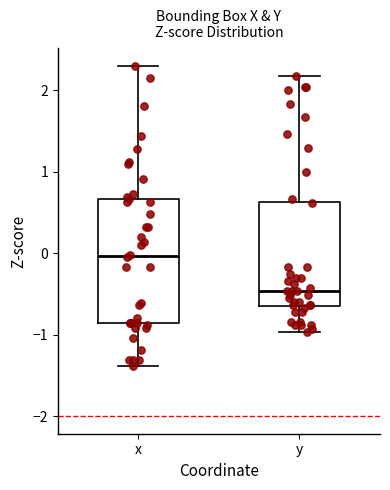

Reading left to right, transcribe this box plot: for each box, give where its median line is, the range the box spans, and where its two whiskers end, as read against the y-axis. The values are not printed on the chart, so give them approximately, as read against the axis.

x: median 0.0, box -0.9 to 0.7, whiskers -1.4 to 2.3
y: median -0.5, box -0.6 to 0.6, whiskers -1.0 to 2.2